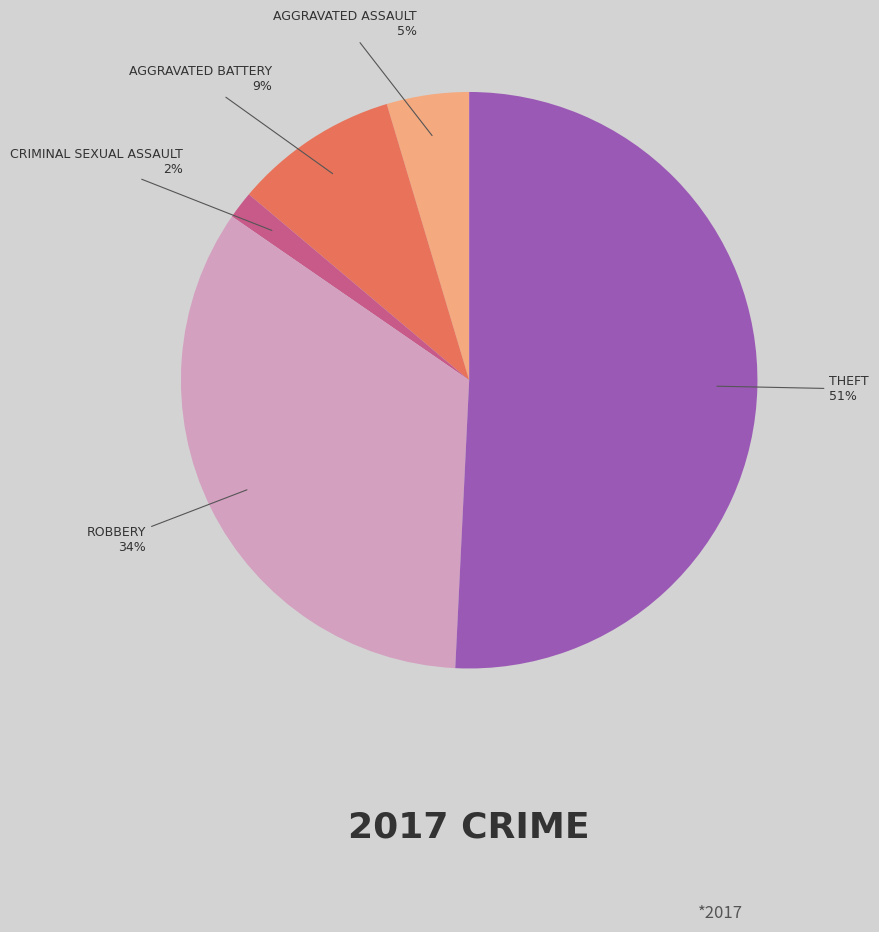

Does any single category account for the majority?

Yes